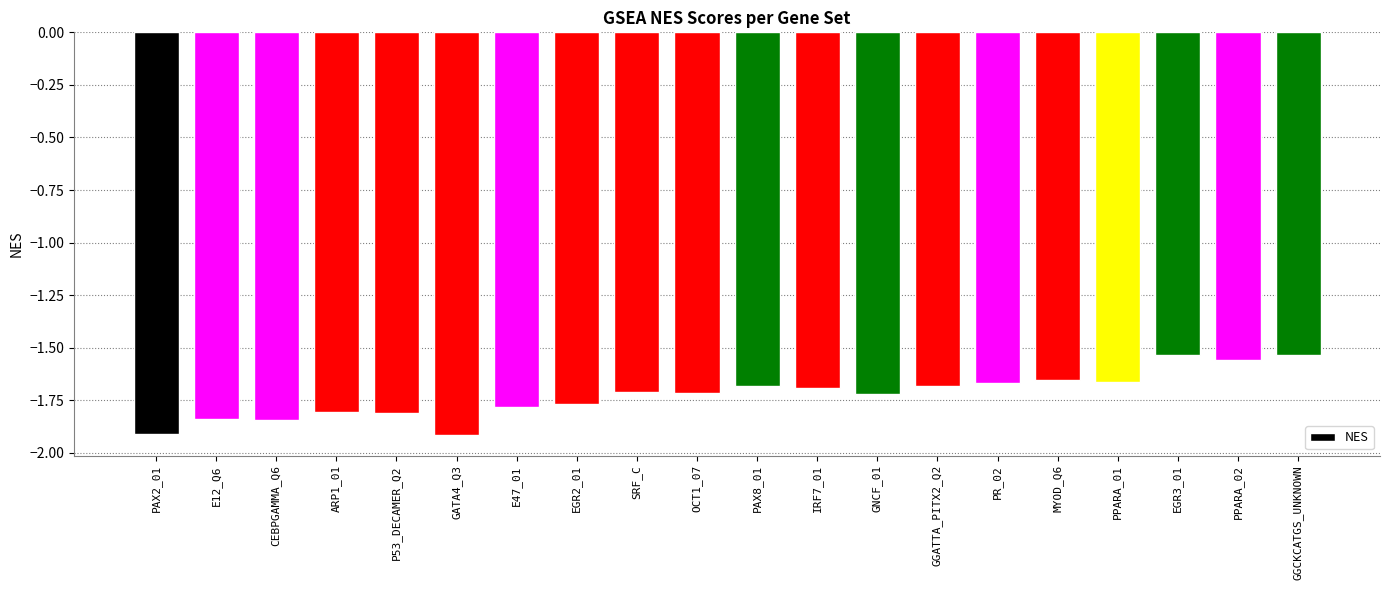

What is the difference between the values at EGR2_01 and GGATTA_PITX2_Q2?

0.1